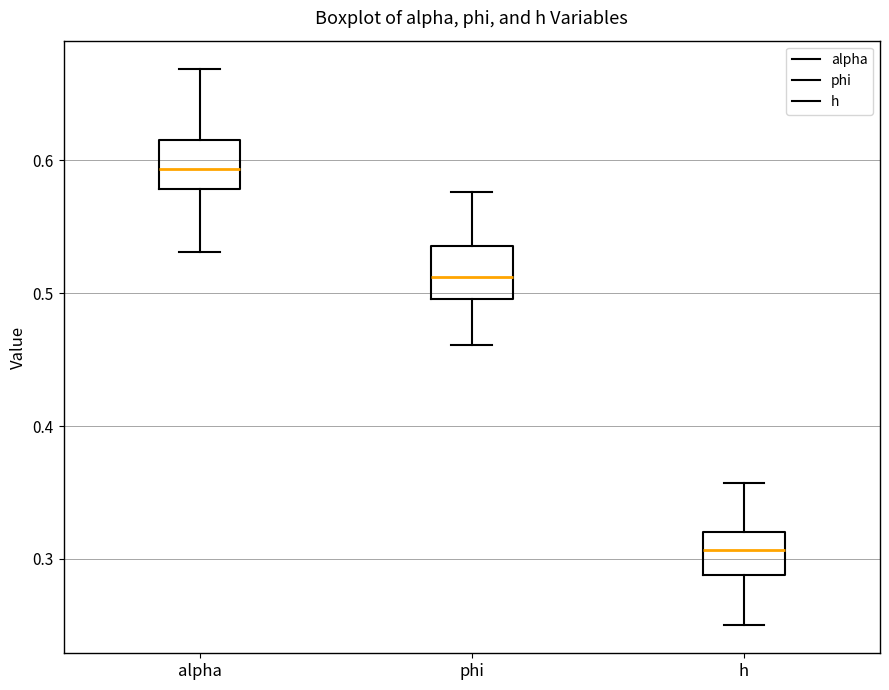

Which box has the lowest median line?

h